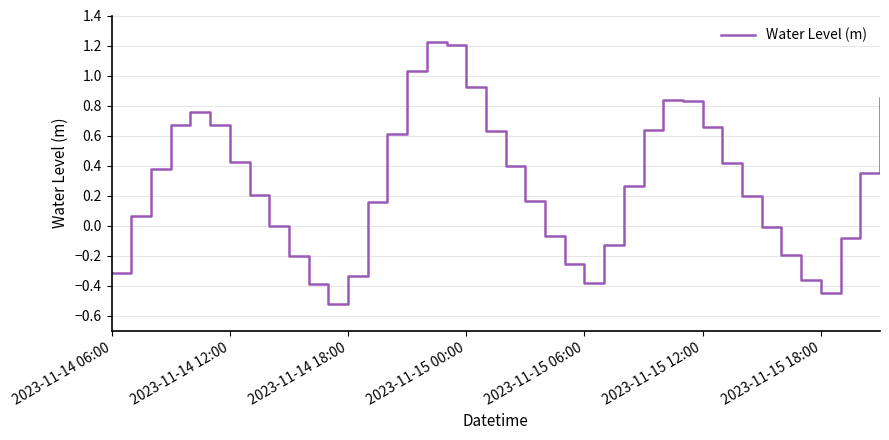

Reading left to right, transcribe all the data shown in this chart.

-0.3	0.1	0.4	0.7	0.8	0.7	0.4	0.2	0.0	-0.2	-0.4	-0.5	-0.3	0.2	0.6	1.0	1.2	1.2	0.9	0.6	0.4	0.2	-0.1	-0.3	-0.4	-0.1	0.3	0.6	0.8	0.8	0.7	0.4	0.2	-0.0	-0.2	-0.4	-0.5	-0.1	0.4	0.9